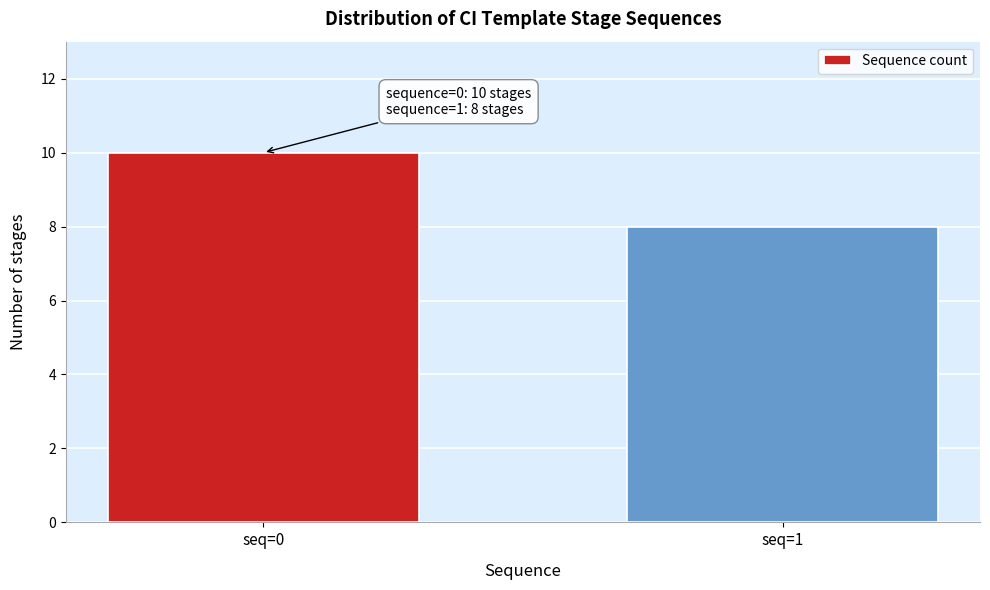

Reading right to left, extract all data points from this chart.

seq=1=8	seq=0=10